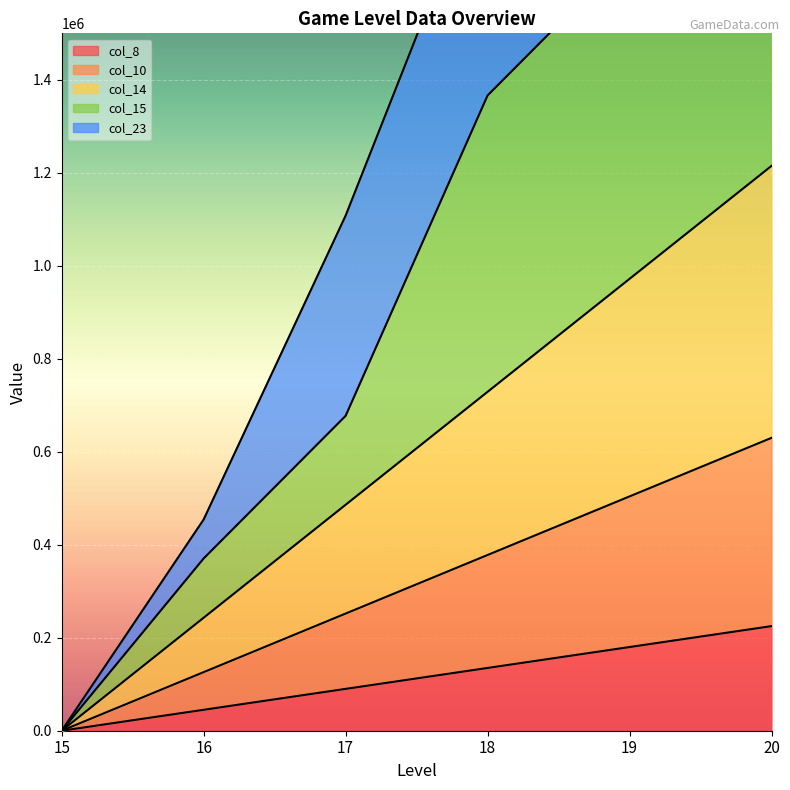

Which category has the lowest value in the col_15 series?

15